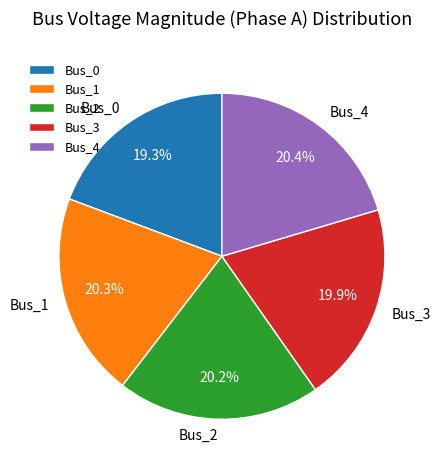

Is there any slice that represents more than half of the pie?

No